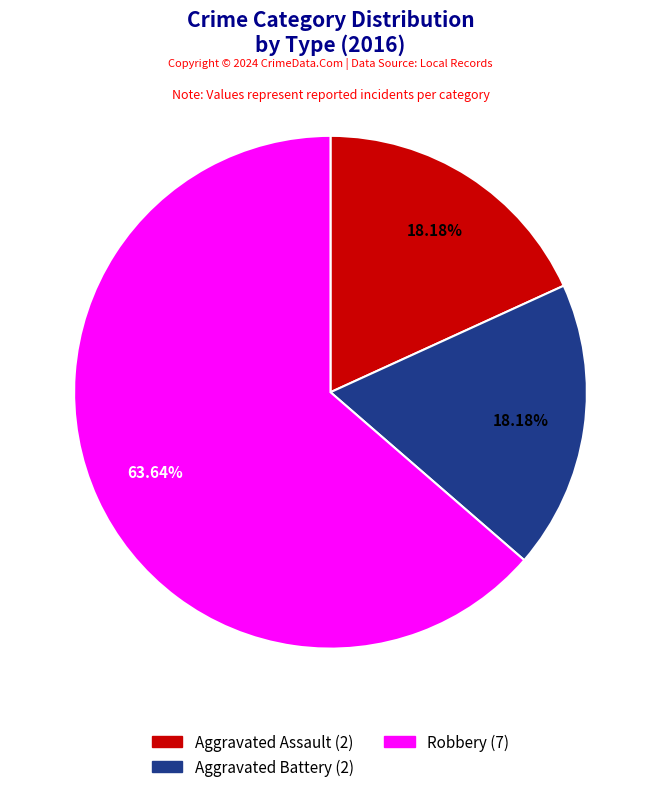

How many segments does this pie chart have?

3